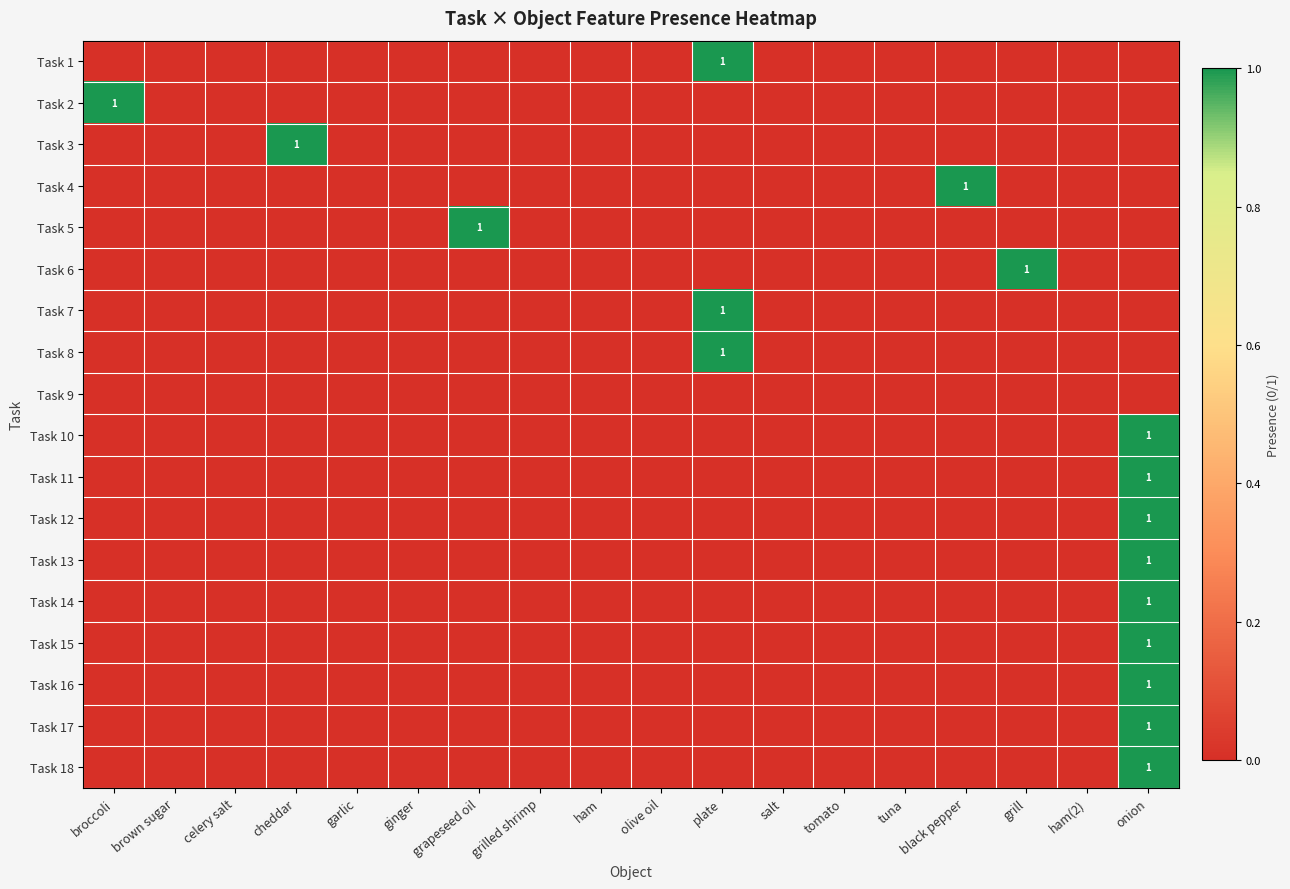

How many series are shown in this chart?

18